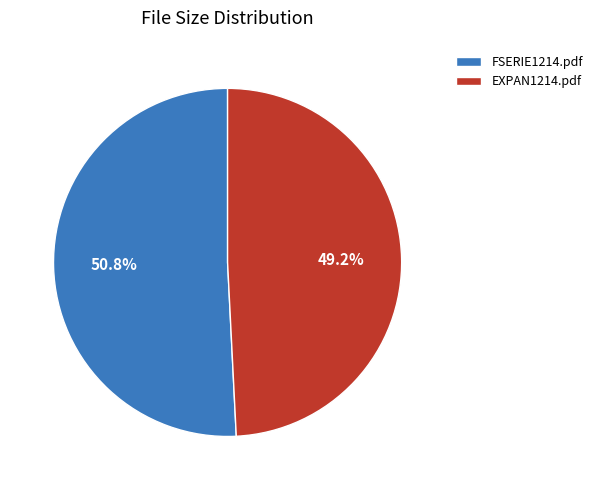

Rank the categories by value from lowest to highest.

EXPAN1214.pdf, FSERIE1214.pdf